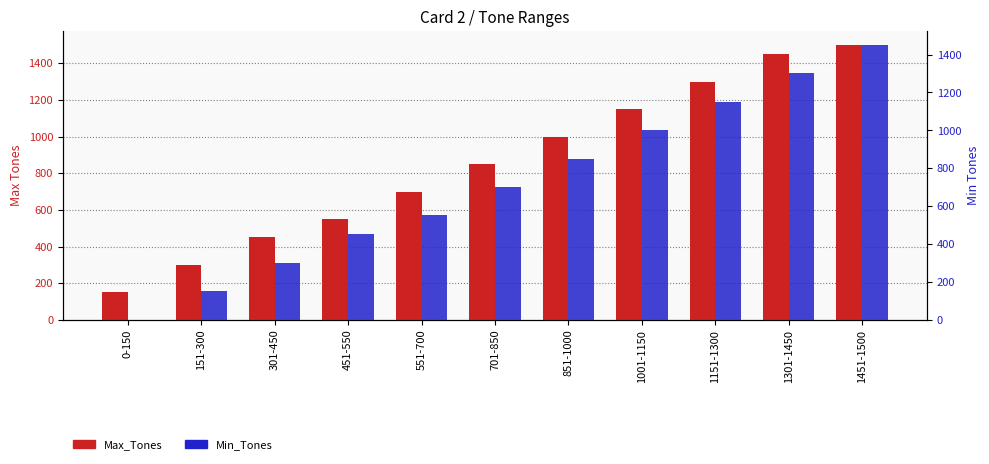

True or false: Min_Tones has a value of 330 at 701-850.

False